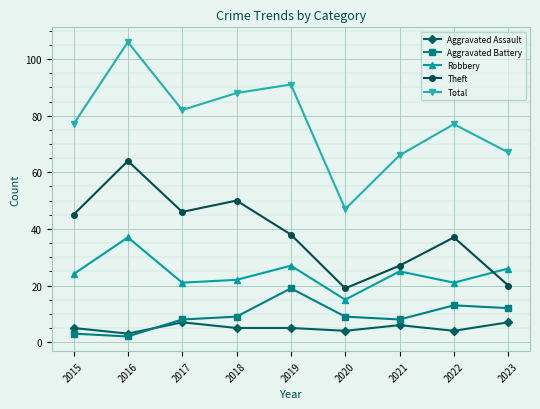

True or false: Robbery and Total cross at least once.

False